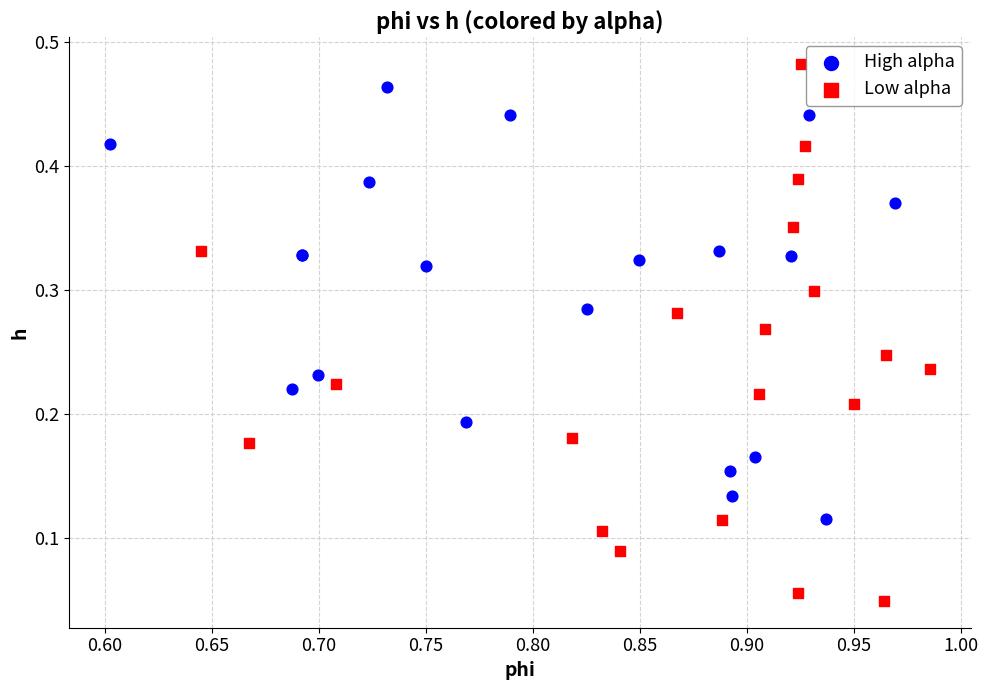

Which series reaches the minimum Y coordinate?

Low alpha